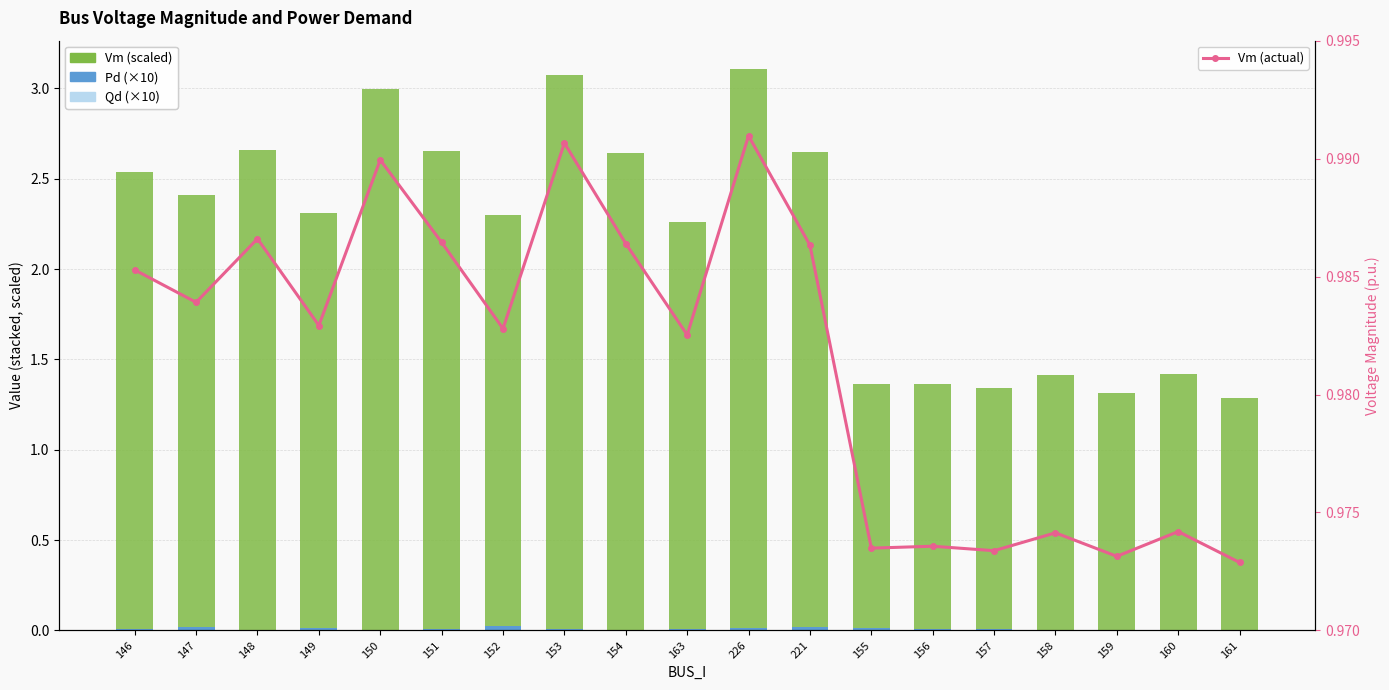

Which series changed the most between 151 and 154?

Pd (×10)